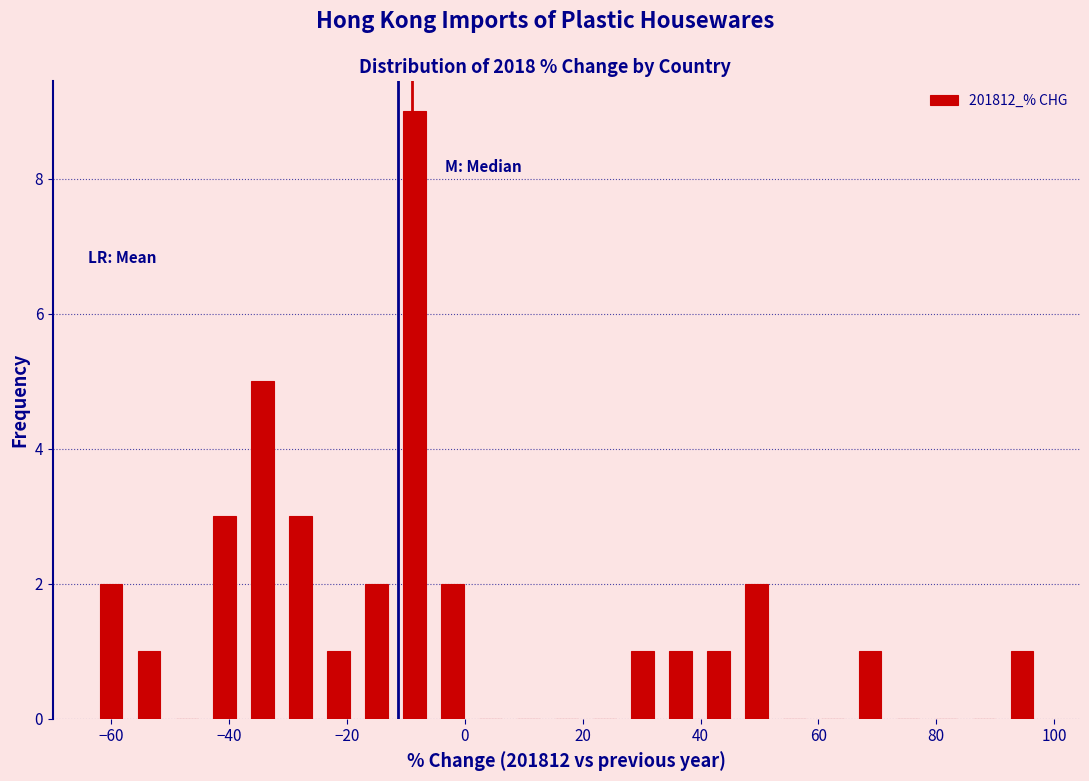

Around what value on the x-axis is the tallest bar? Give the approximate position of its centre, as read against the axis.

-8